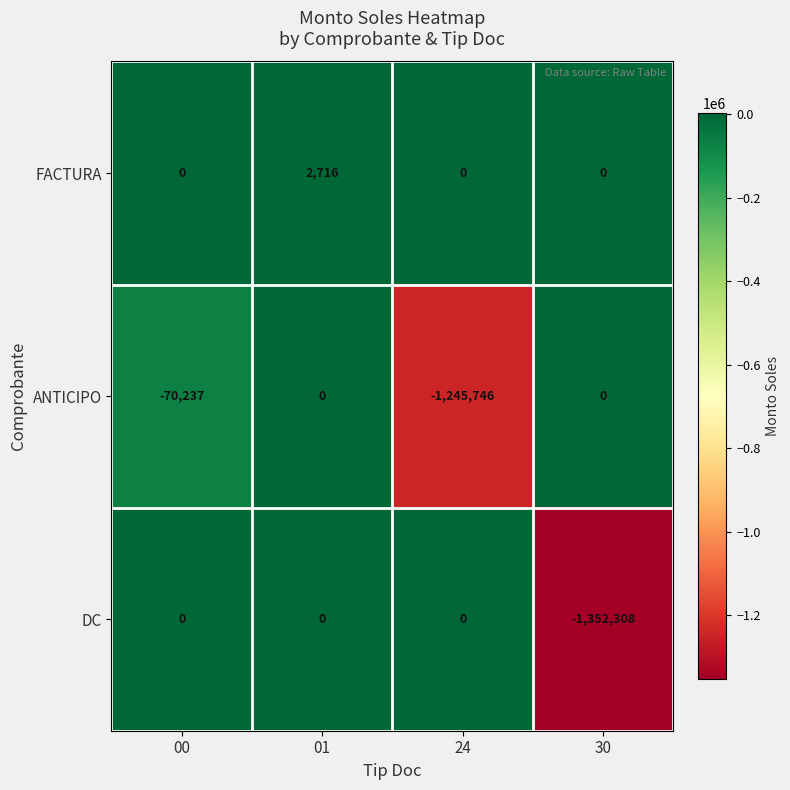

Count the number of categories in the chart.

4